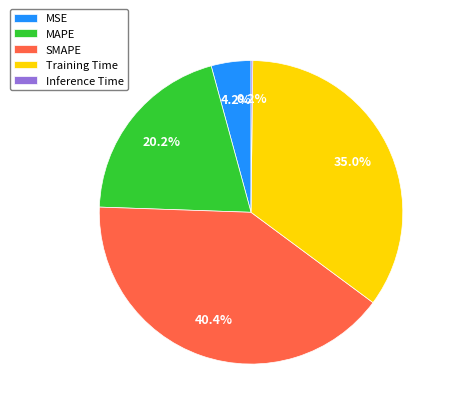

To the nearest percent, what is the difference between the largest and smallest slice percentages?

40%